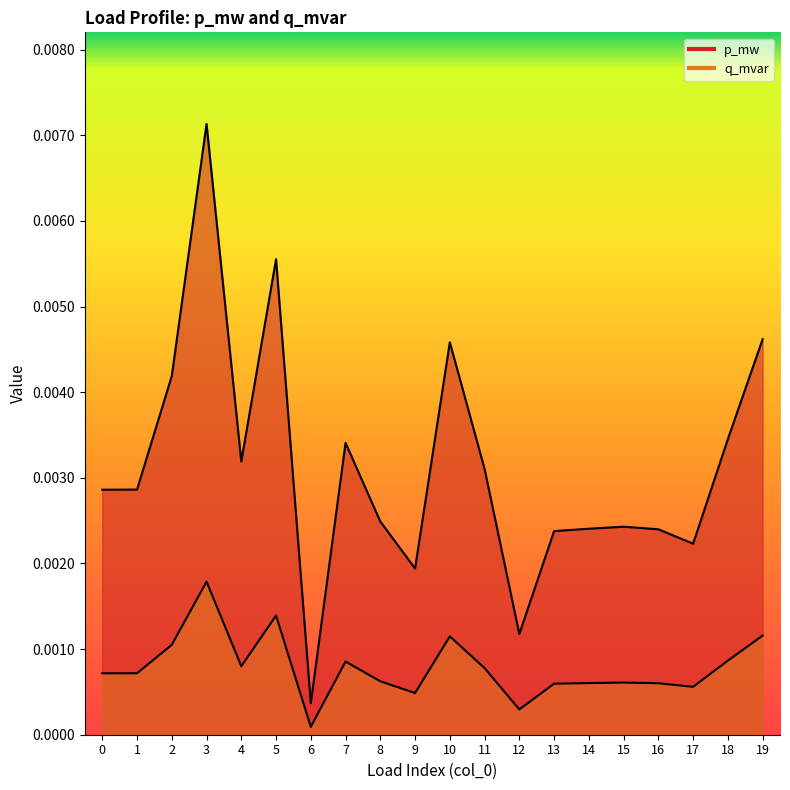

True or false: q_mvar and p_mw cross at least once.

False